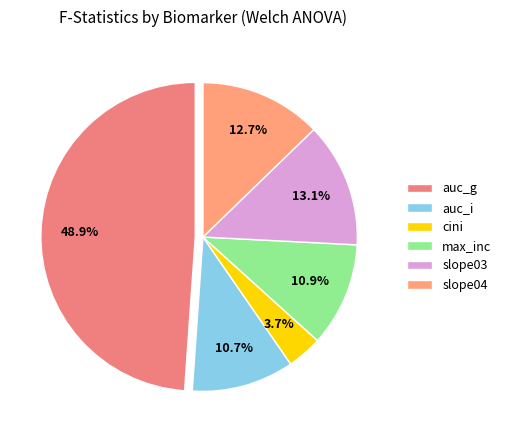

Which has a higher value, auc_g or slope04?

auc_g